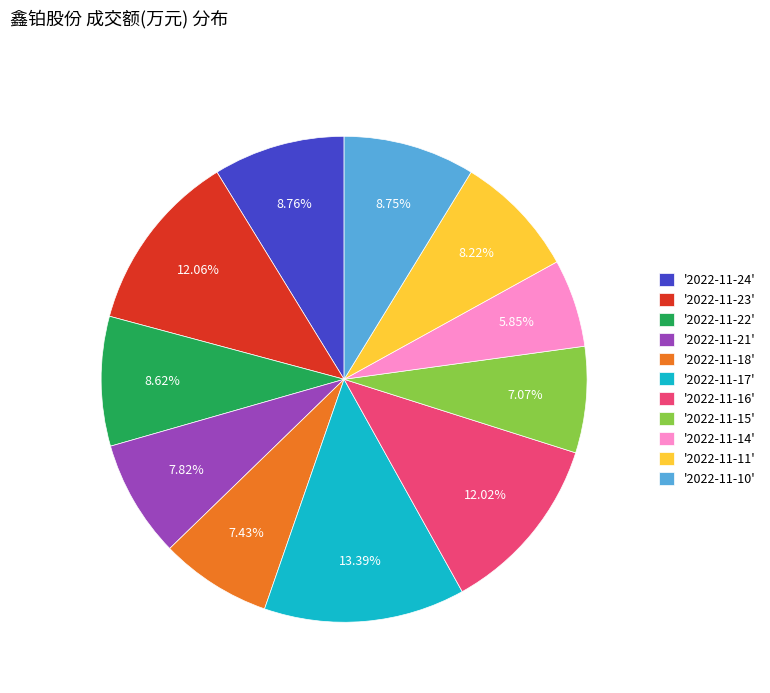

Approximately how many times larger is the value at '2022-11-24' compared to '2022-11-23'?

0.7